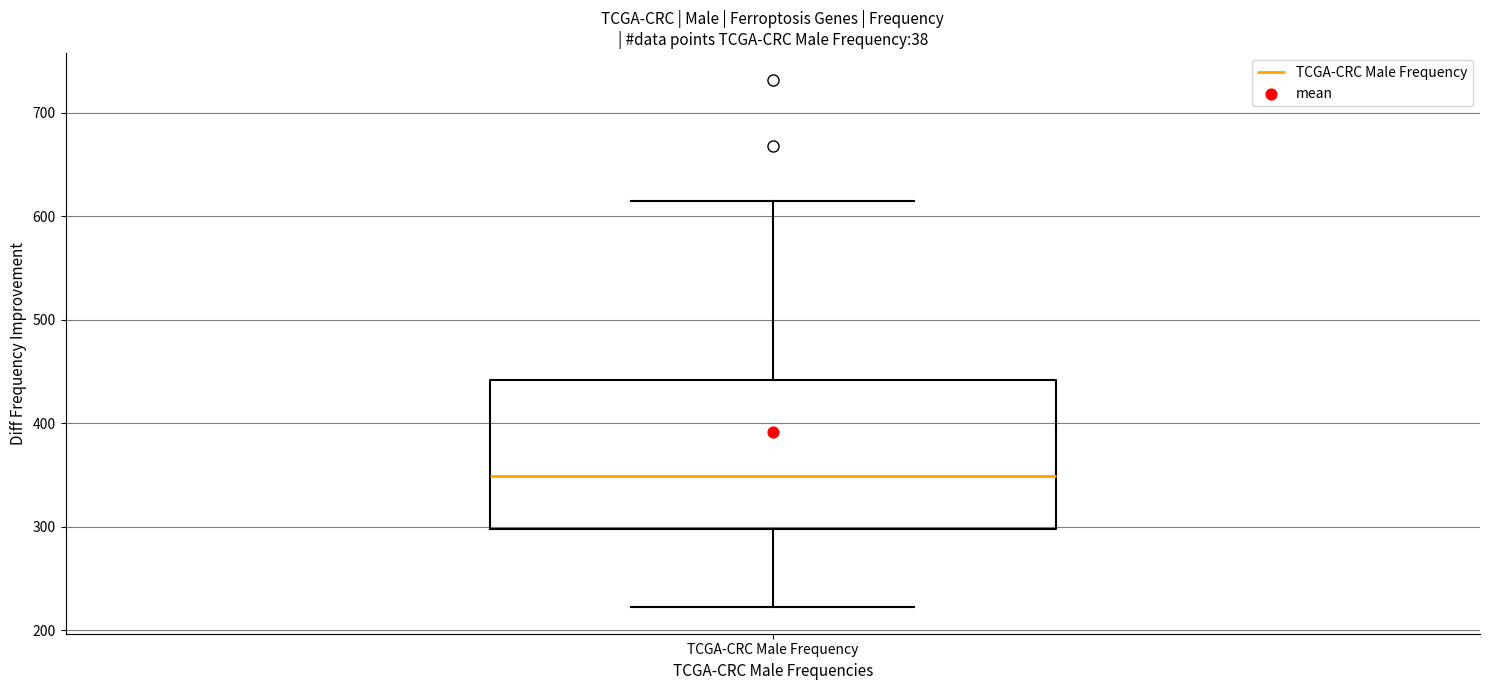

Read this box plot against the y-axis: the position of the median line, the range covered by the box, and the ends of both whiskers. The values are not printed on the chart, so give them approximately, as read against the axis.

median 350, box 300 to 440, whiskers 220 to 620